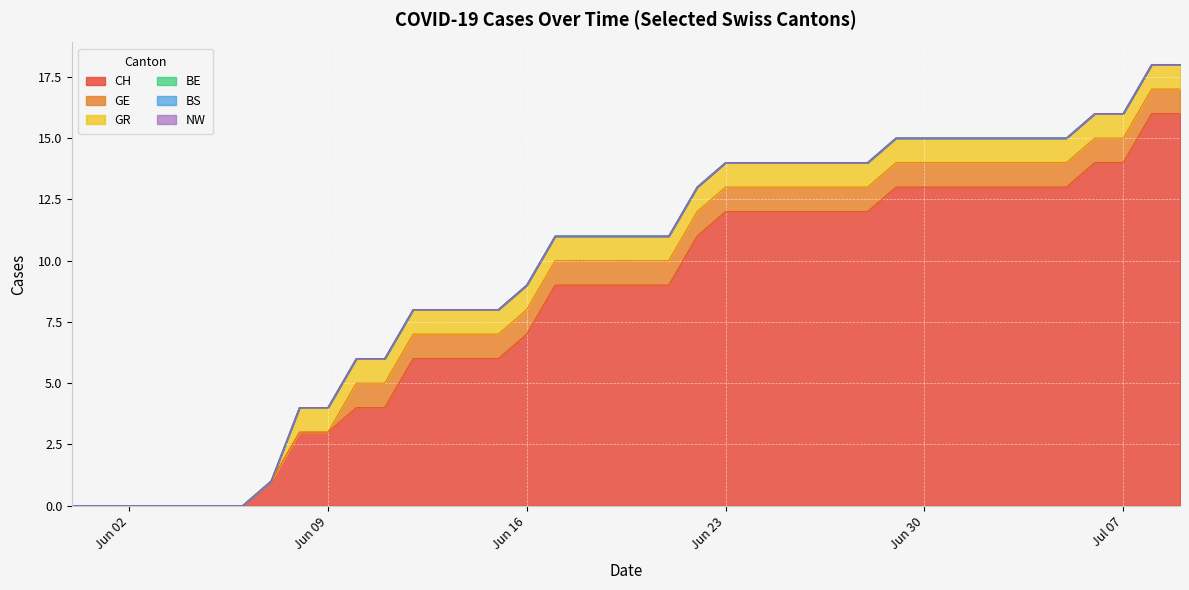

Between 6 and 24, which series saw the biggest shift?

CH